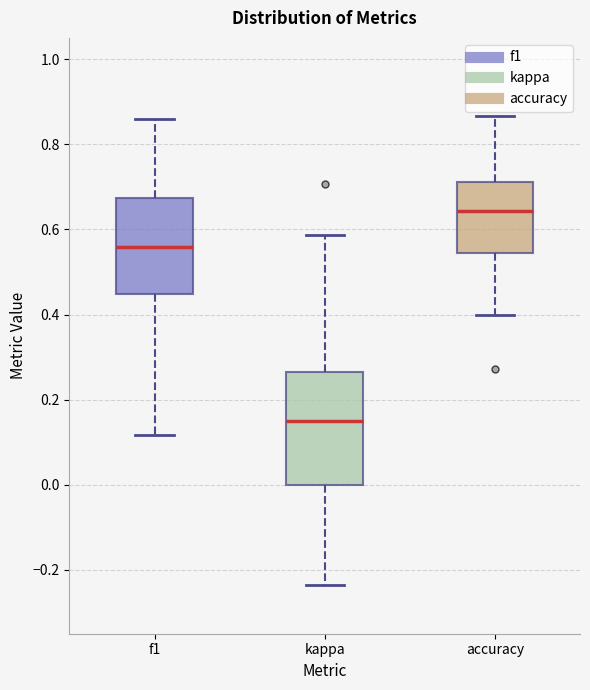

Reading left to right, transcribe this box plot: for each box, give where its median line is, the range the box spans, and where its two whiskers end, as read against the y-axis. The values are not printed on the chart, so give them approximately, as read against the axis.

f1: median 0.56, box 0.44 to 0.68, whiskers 0.12 to 0.86
kappa: median 0.16, box 0.00 to 0.26, whiskers -0.24 to 0.58
accuracy: median 0.64, box 0.54 to 0.72, whiskers 0.40 to 0.86